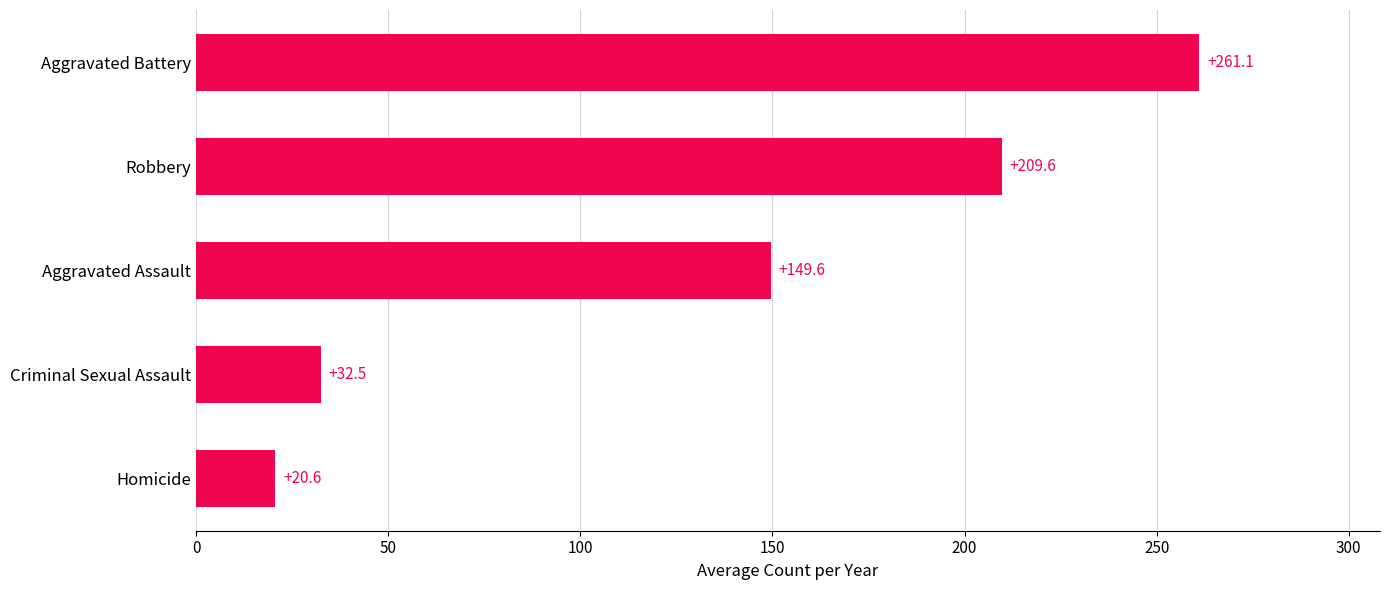

Are the bars grouped side by side (vs. stacked)?

No